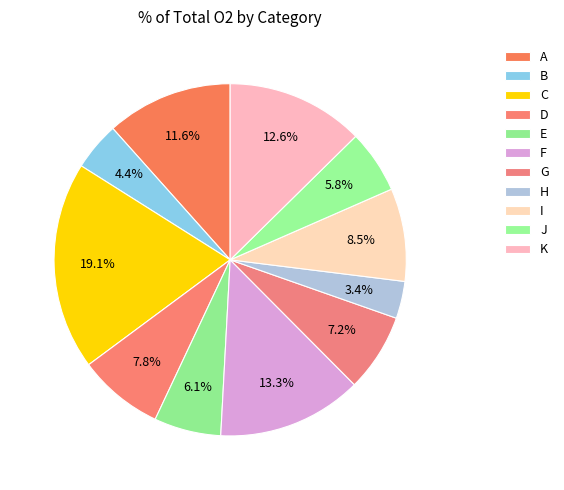

Is there a majority slice in this chart?

No